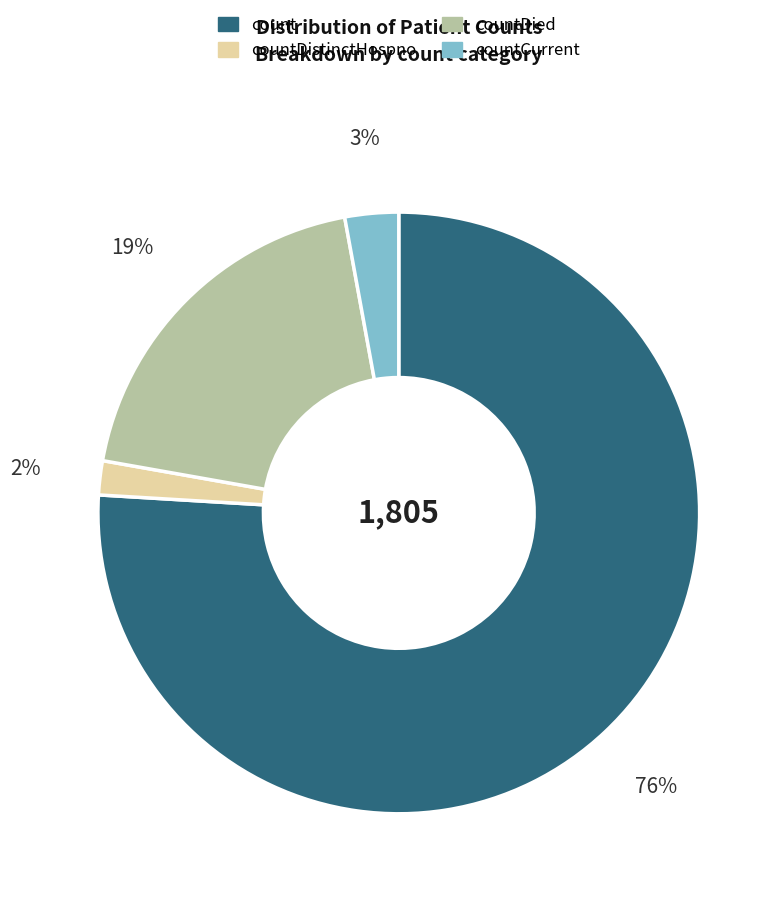

To the nearest percent, what is the average slice percentage?

25%